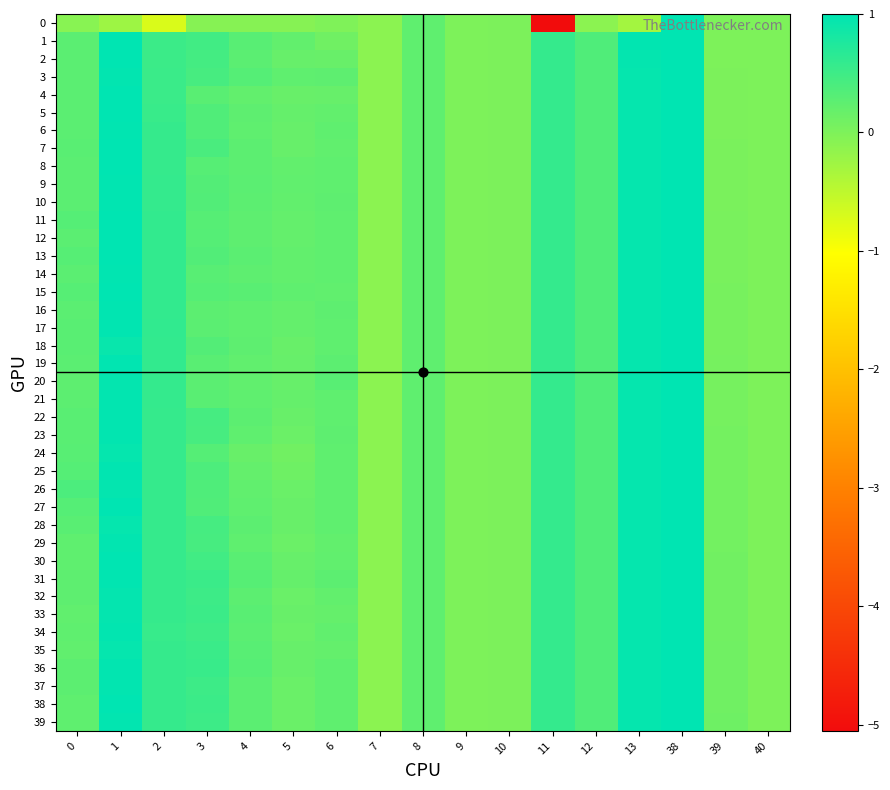

Rank the series at 4 from highest to lowest value.

3, 31, 36, 1, 35, 15, 33, 30, 2, 13, 34, 38, 9, 37, 39, 32, 8, 10, 7, 22, 28, 12, 14, 5, 11, 18, 6, 21, 29, 16, 17, 23, 27, 26, 19, 20, 4, 25, 24, 0